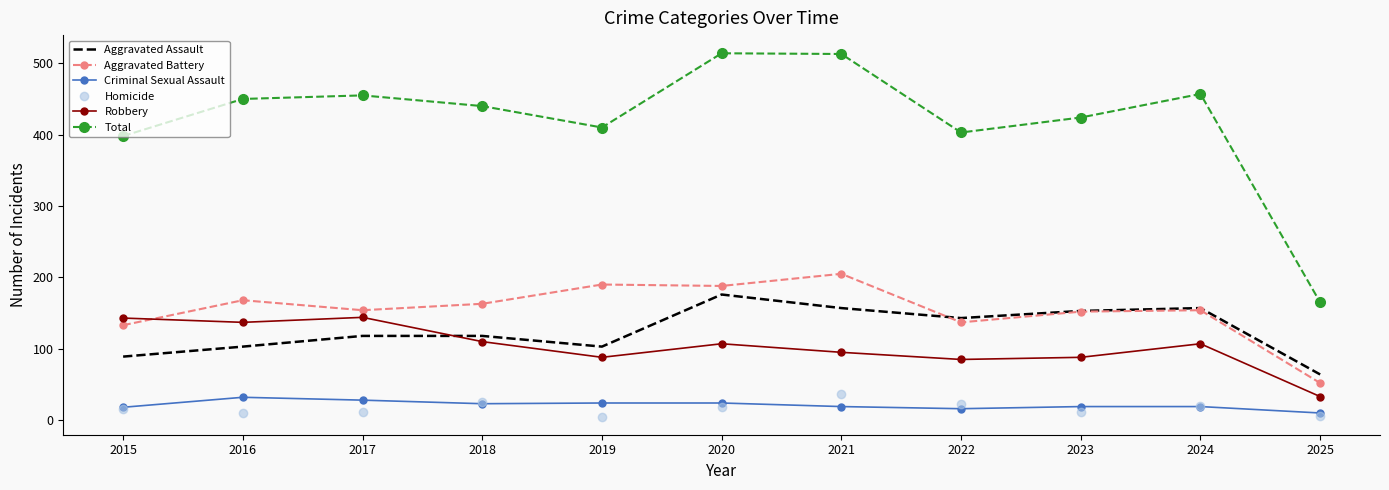

Which series has the largest total across all categories?

Total